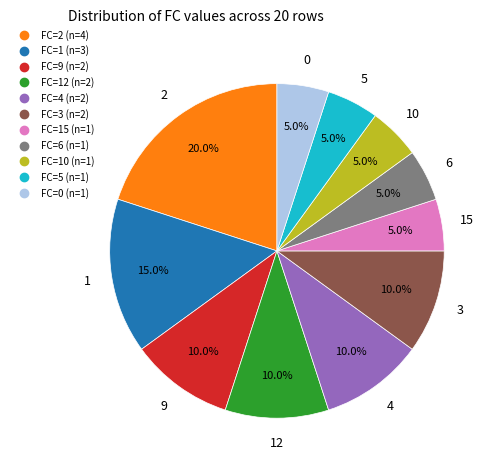

Is there any slice that represents more than half of the pie?

No